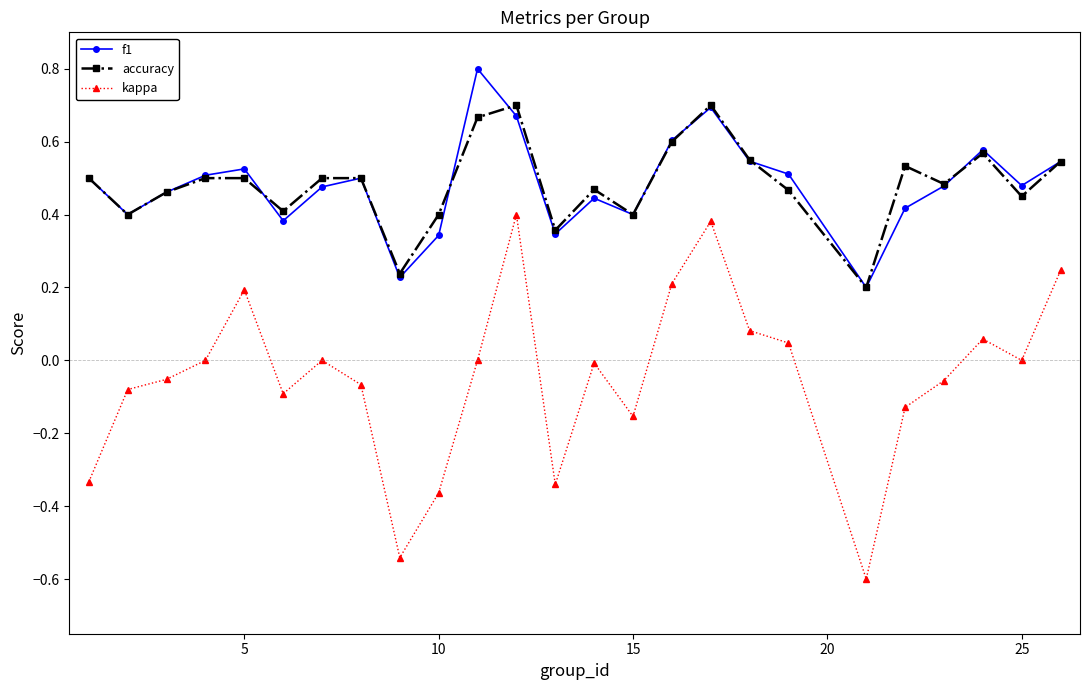

What is the smallest value displayed?

-0.6